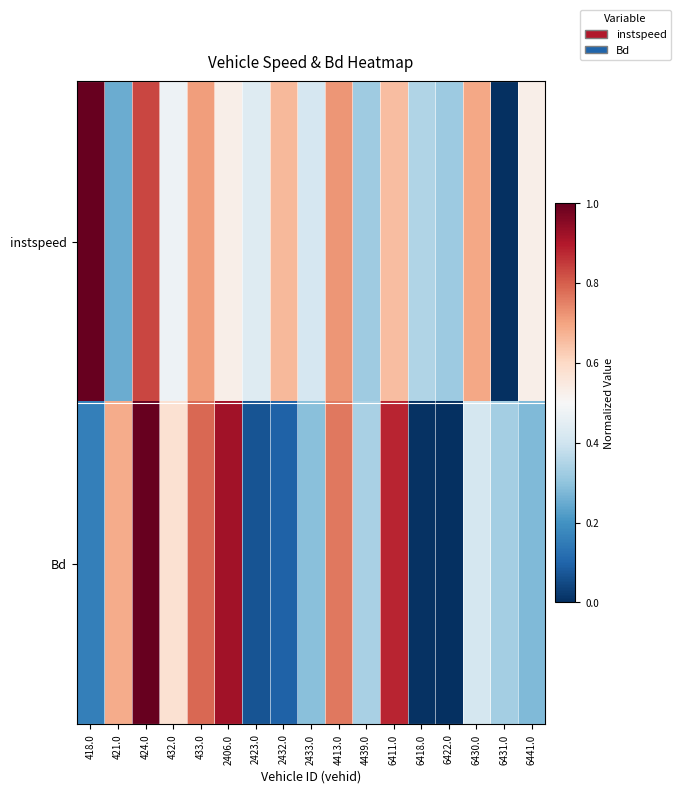

Reading right to left, list all the values displayed in this chart.

instspeed: 6441.0=0.5	6431.0=0.0	6430.0=0.7	6422.0=0.3	6418.0=0.4	6411.0=0.7	4439.0=0.3	4413.0=0.7	2433.0=0.4	2432.0=0.7	2423.0=0.4	2406.0=0.5	433.0=0.7	432.0=0.5	424.0=0.8	421.0=0.3	418.0=1.0
Bd: 6441.0=0.3	6431.0=0.3	6430.0=0.4	6422.0=0.0	6418.0=0.0	6411.0=0.9	4439.0=0.3	4413.0=0.8	2433.0=0.3	2432.0=0.1	2423.0=0.1	2406.0=0.9	433.0=0.8	432.0=0.6	424.0=1.0	421.0=0.7	418.0=0.2